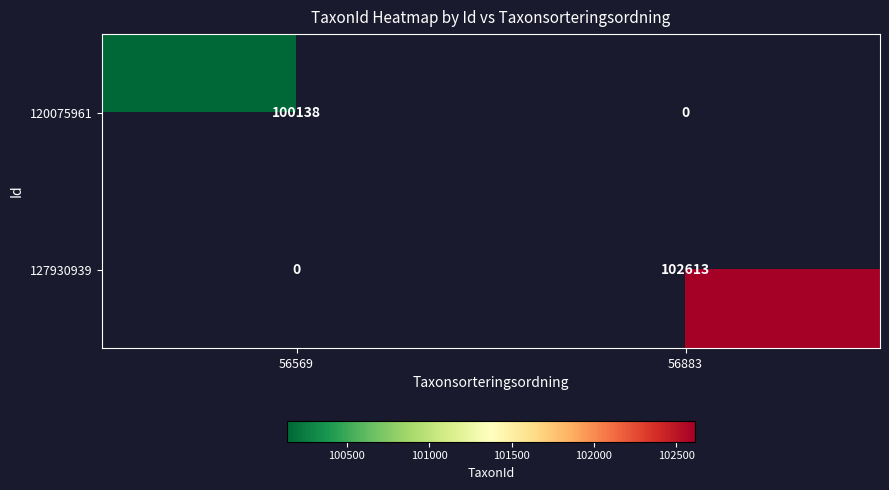

Which label corresponds to the smallest value in the chart?

56569